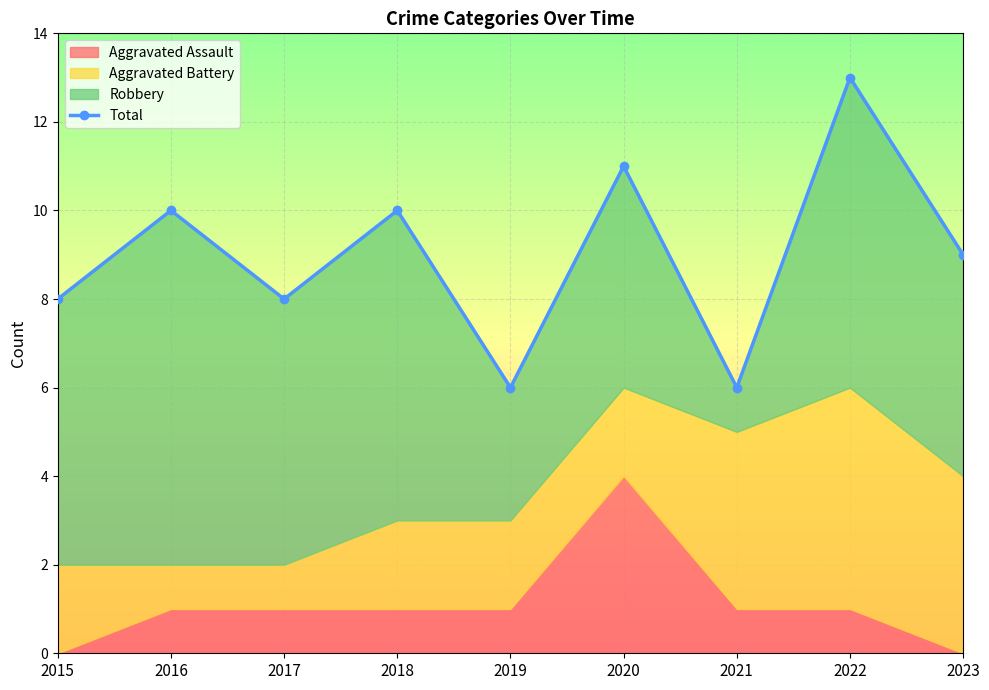

Read the value at 2018.

10